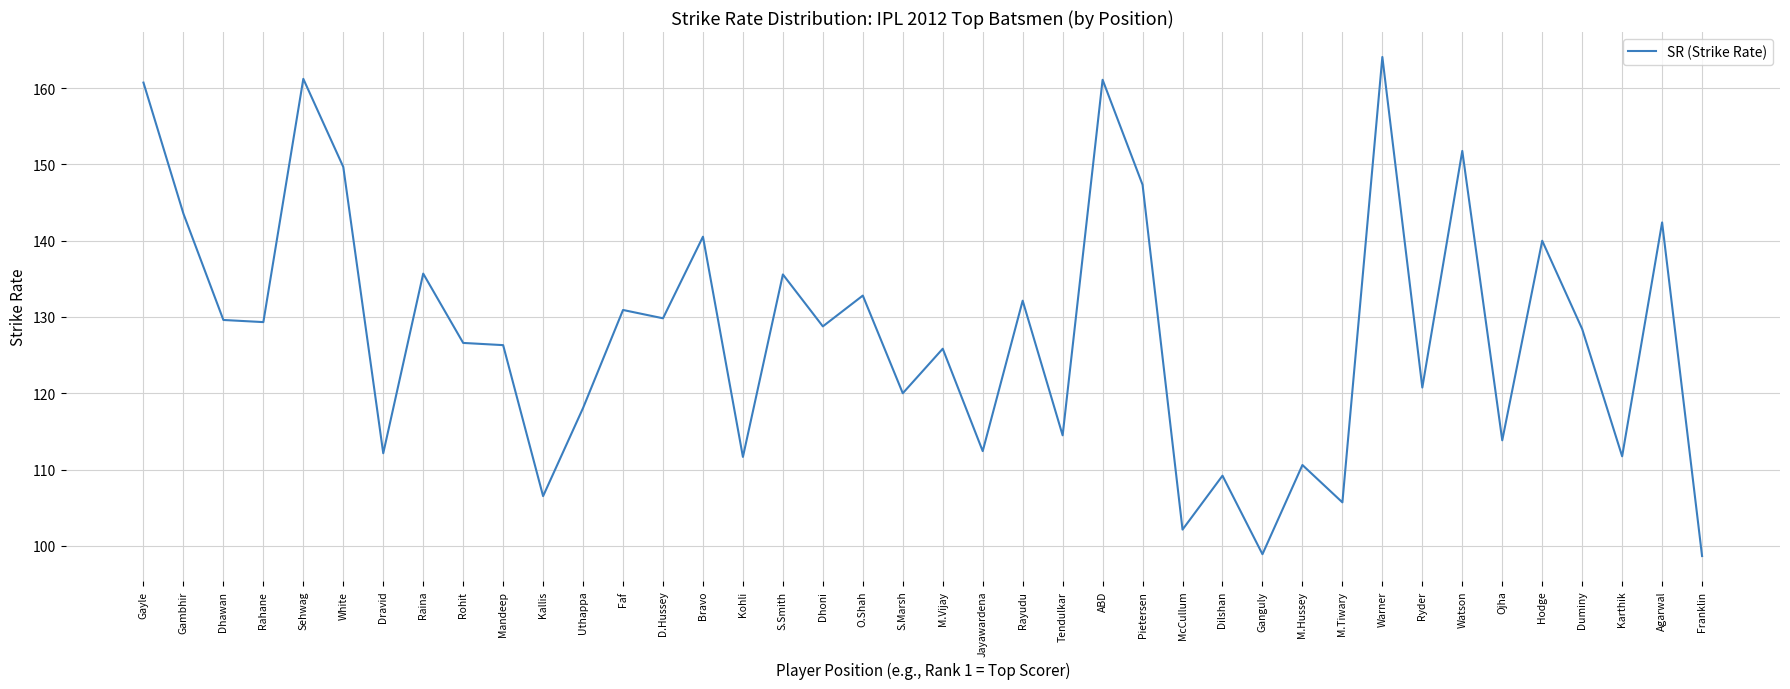

What is the maximum value shown in the chart?

164.1